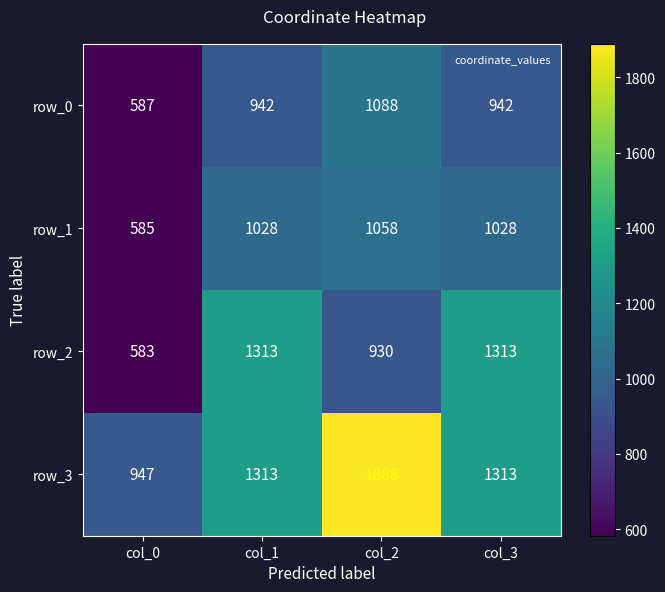

True or false: row_0 has a value of 942 at col_3.

True